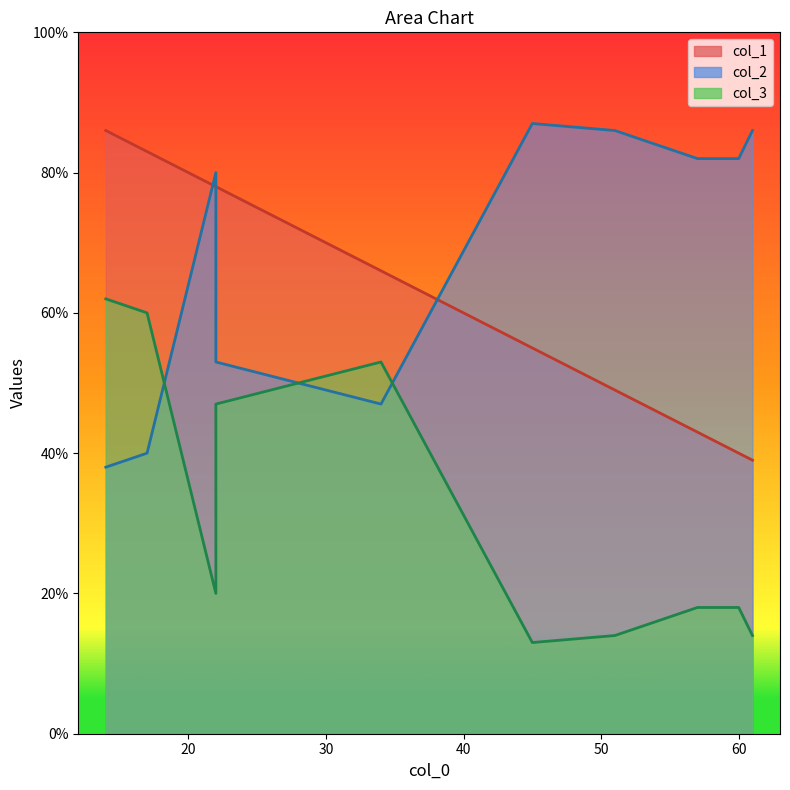

What is the sum of all col_2 values?

681